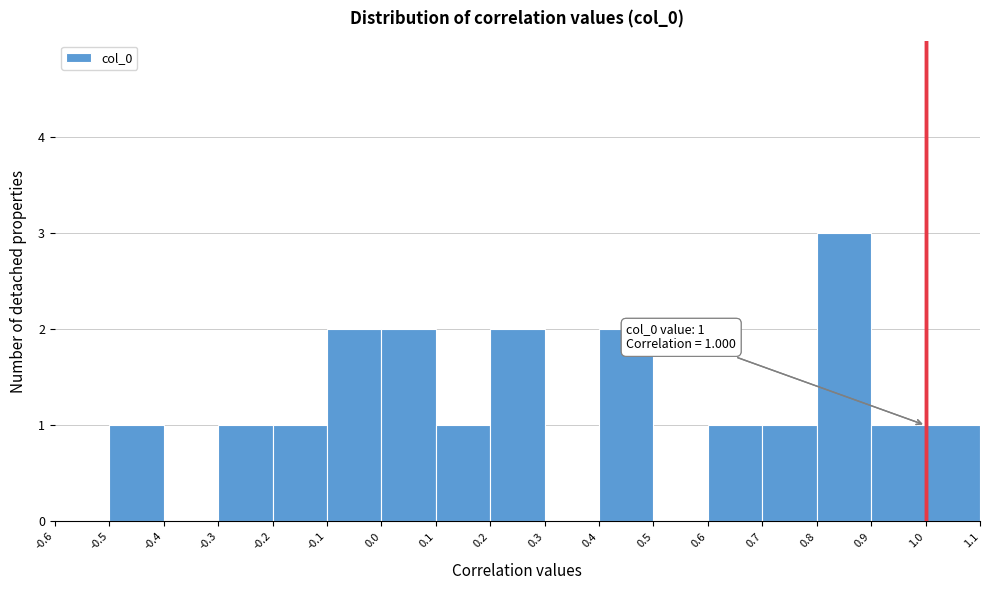

Which range on the x-axis has the tallest bar?

0.8 to 0.9